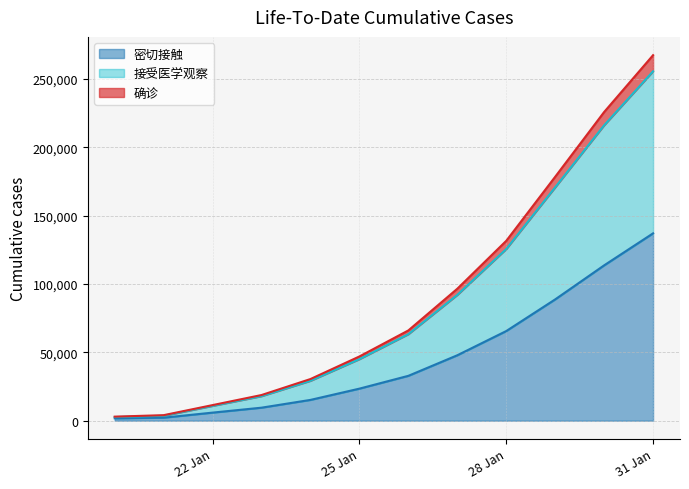

True or false: 确诊 and 接受医学观察 intersect in this chart.

False